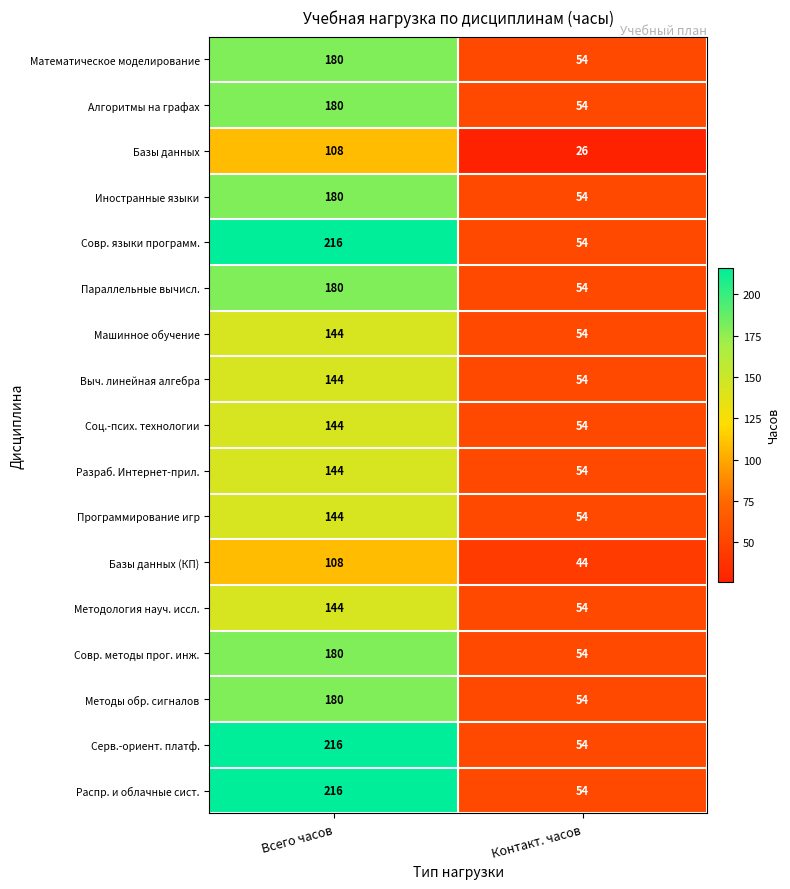

What is the difference between the highest and lowest values at Всего часов?

108